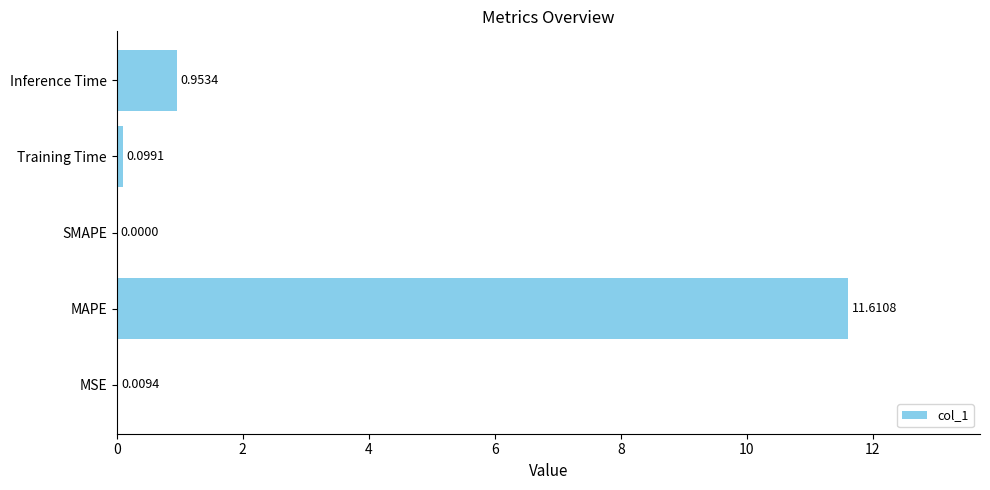

What is the sum of the values at SMAPE and MAPE?

11.6